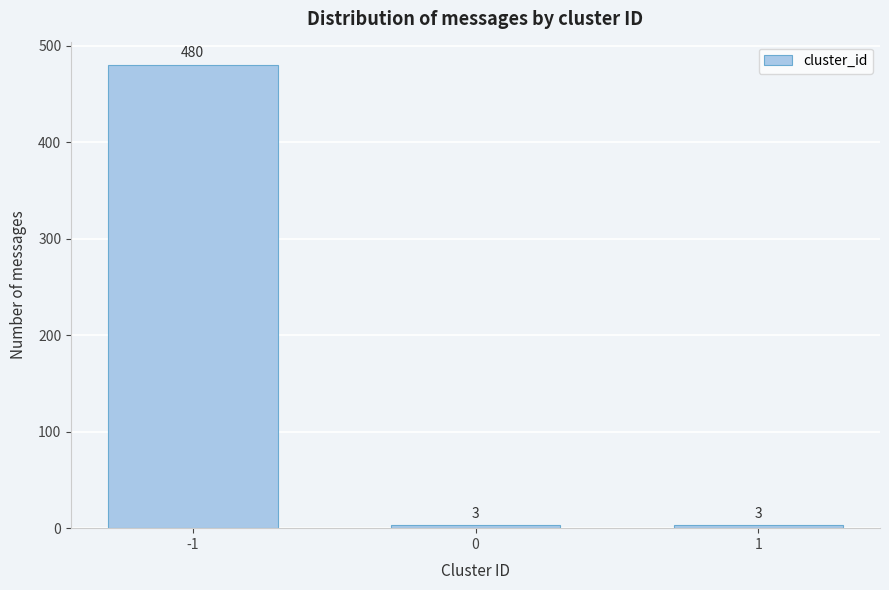

Reading right to left, extract all data points from this chart.

3	3	480